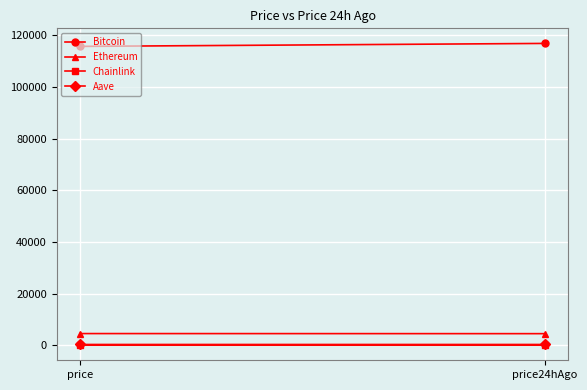

What is the difference between the Chainlink values at price24hAgo and price?

0.1